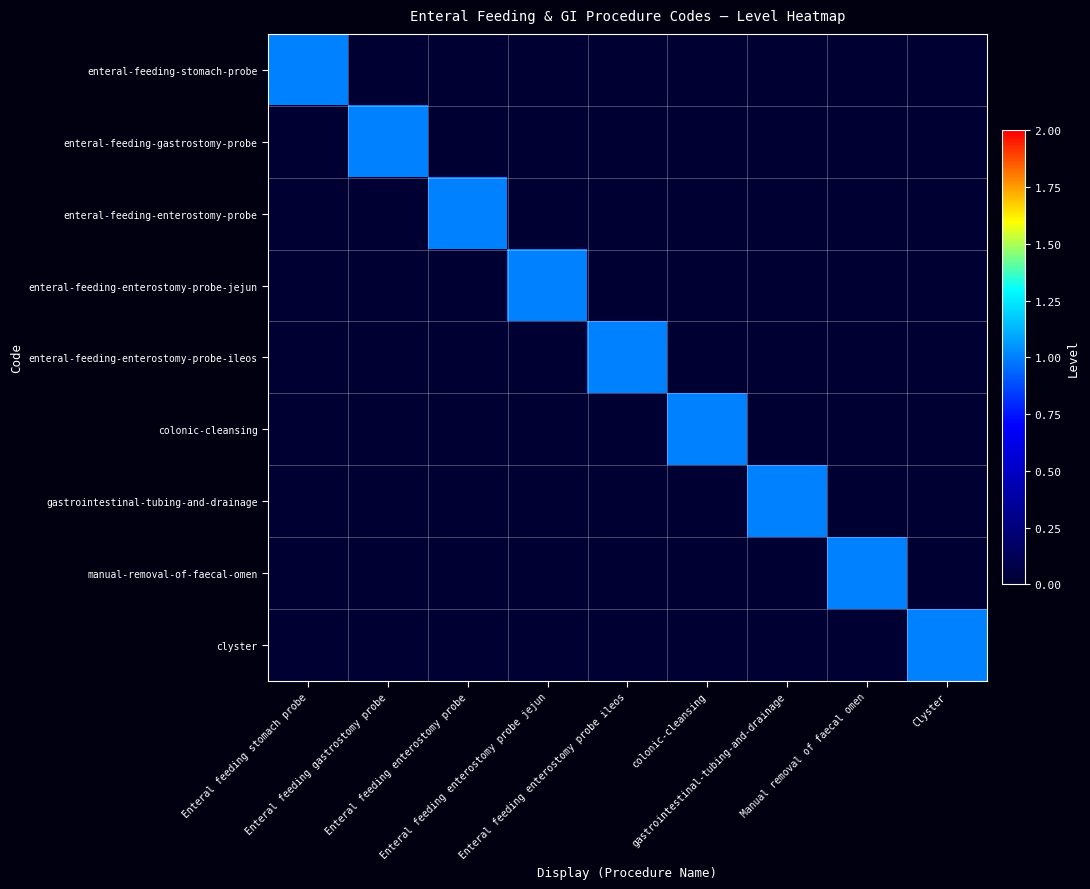

How many series are shown in this chart?

9